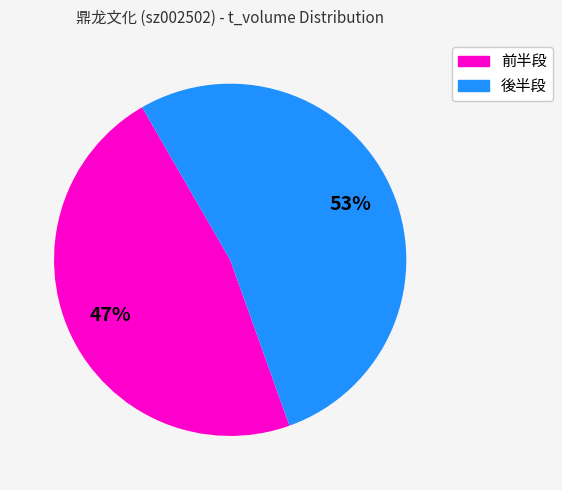

To the nearest percent, what is the average slice percentage?

50%